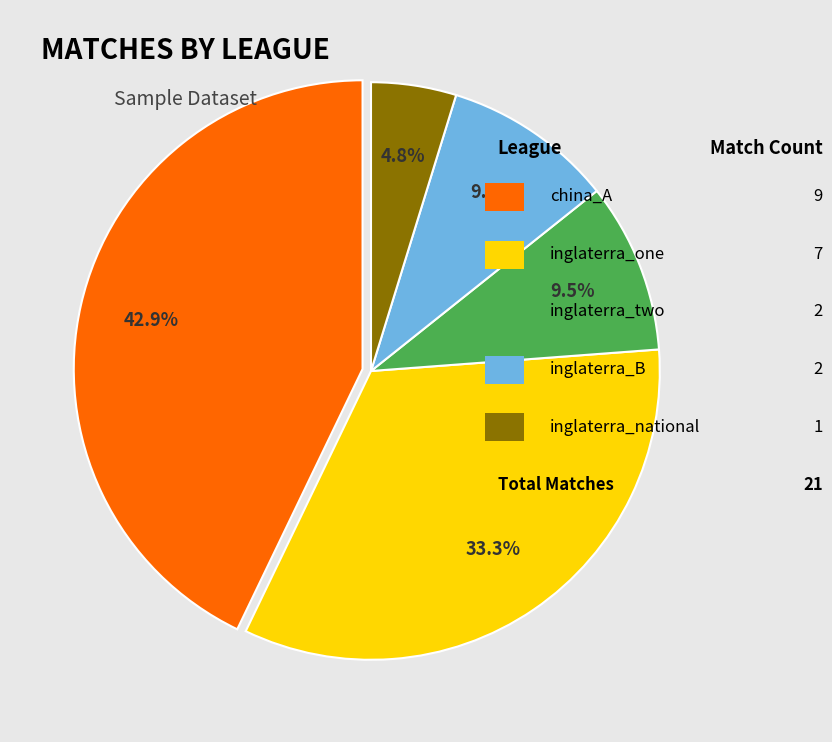

Is there any slice that represents more than half of the pie?

No